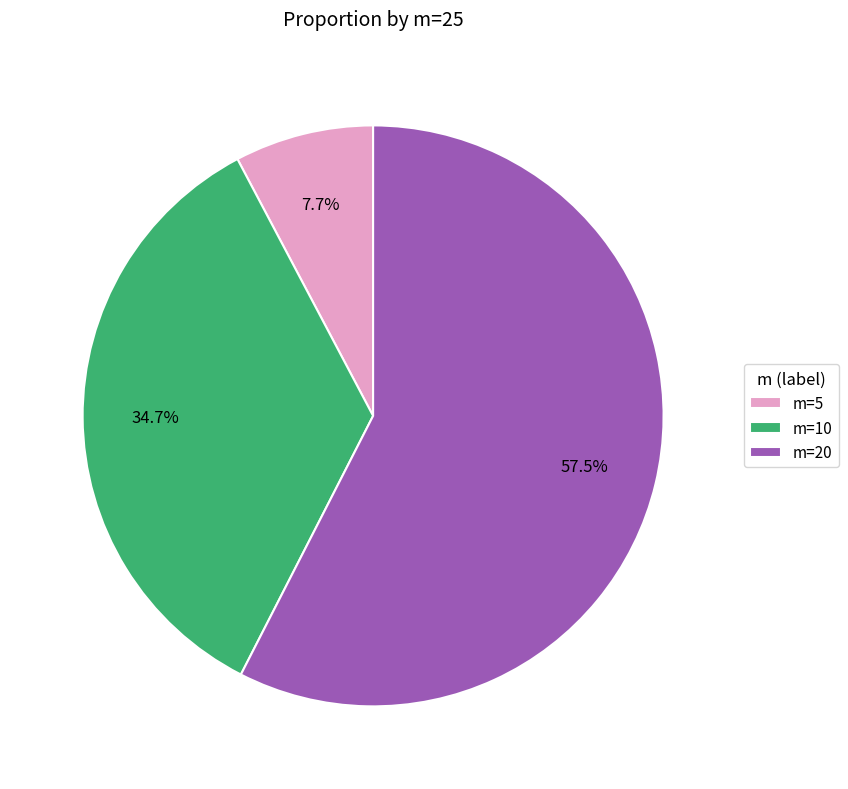

Rank the categories by value from lowest to highest.

m=5, m=10, m=20